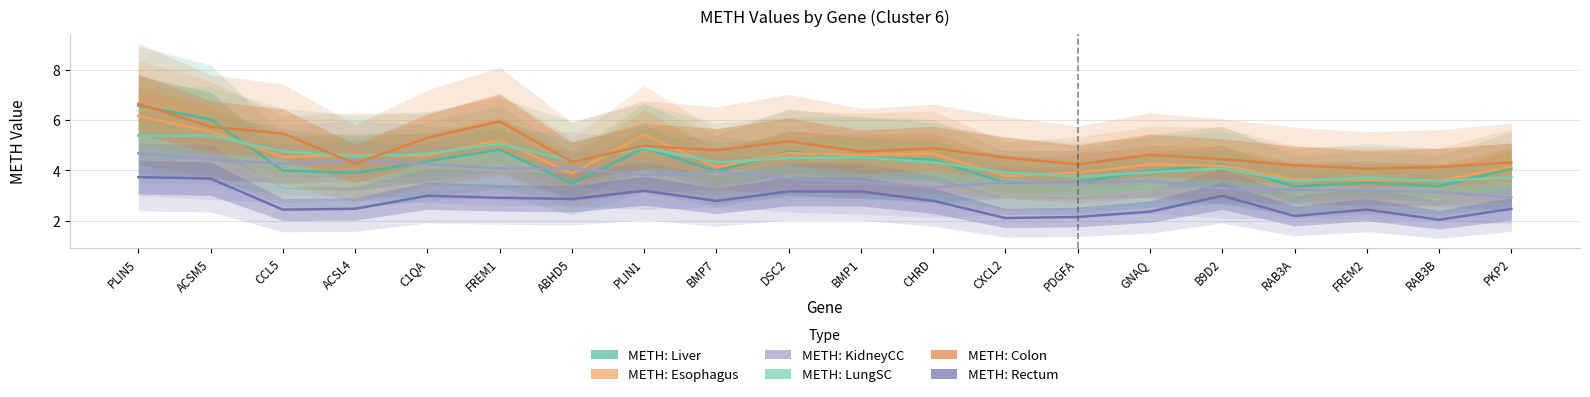

How many data points in METH: Liver are less than 4?

9